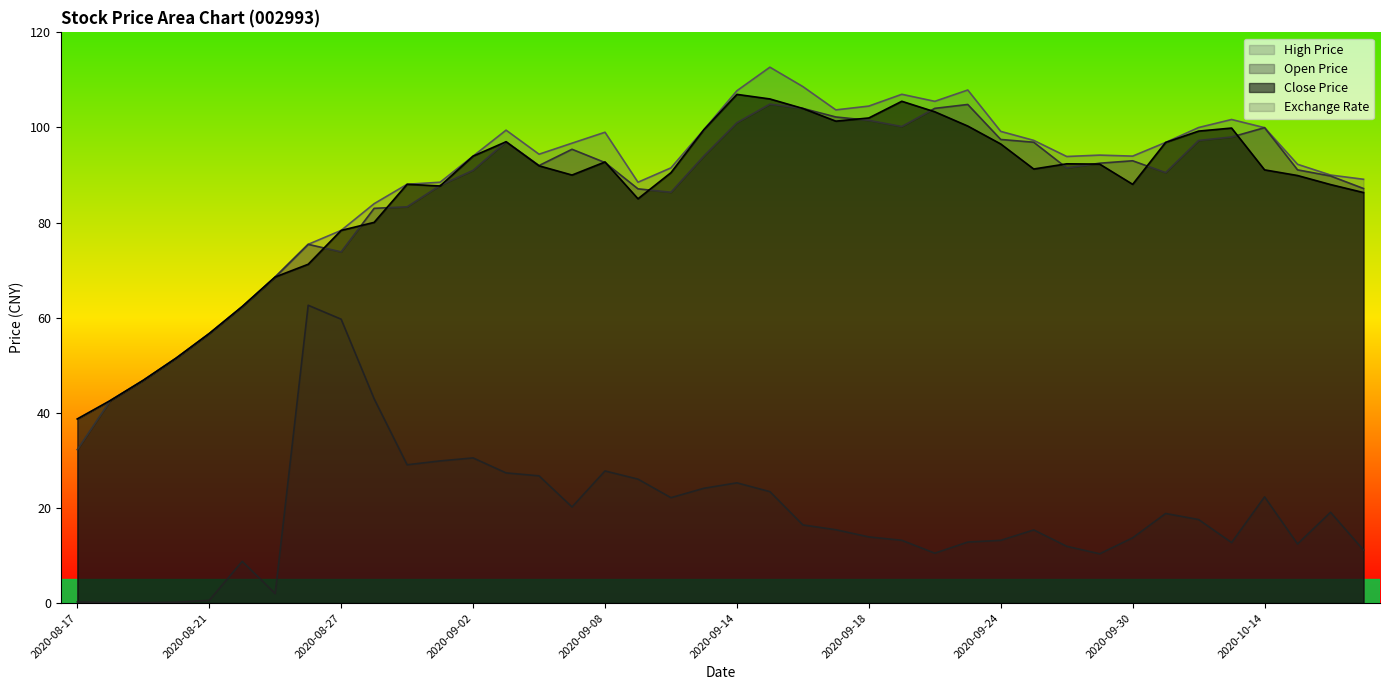

What is the label of the 38th point from the right?

2020-08-19